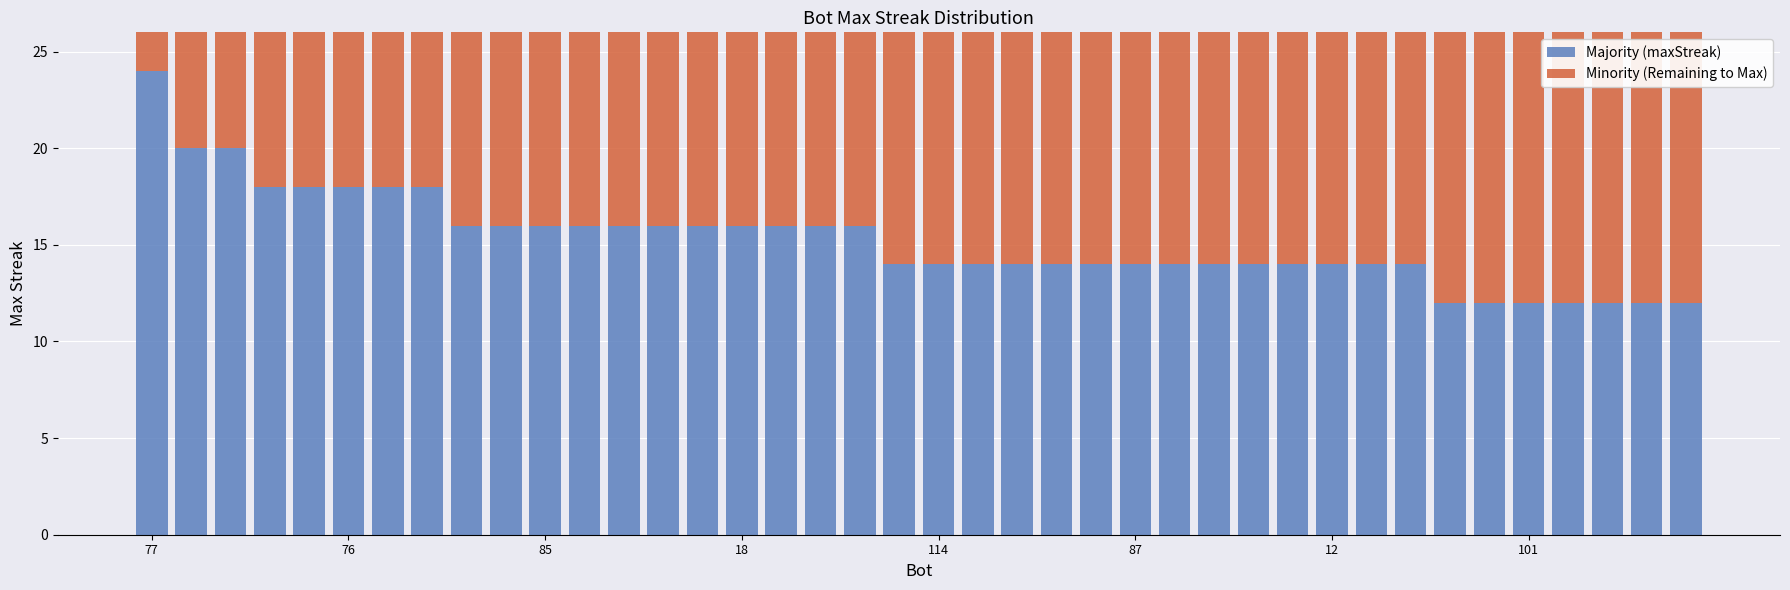

What is the minimum value for Majority (maxStreak)?

12